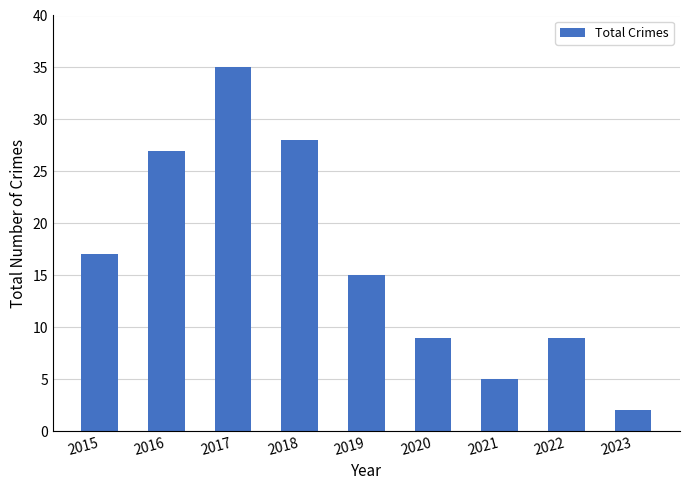

Reading left to right, what are all the values shown in this chart?

2015=17	2016=27	2017=35	2018=28	2019=15	2020=9	2021=5	2022=9	2023=2